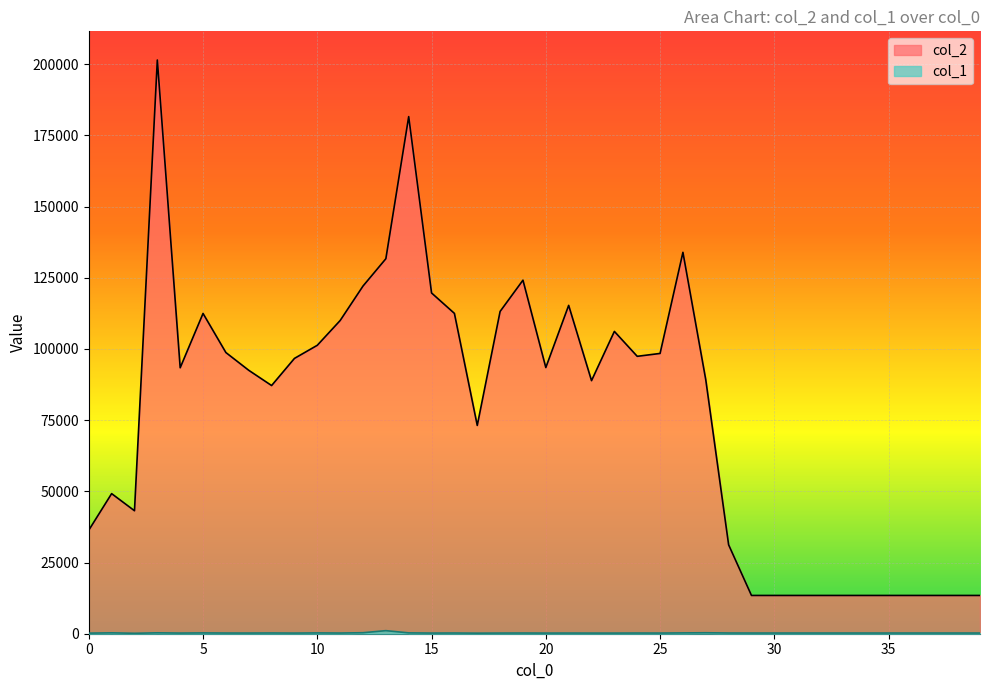

Where is the first local minimum for col_2?

2